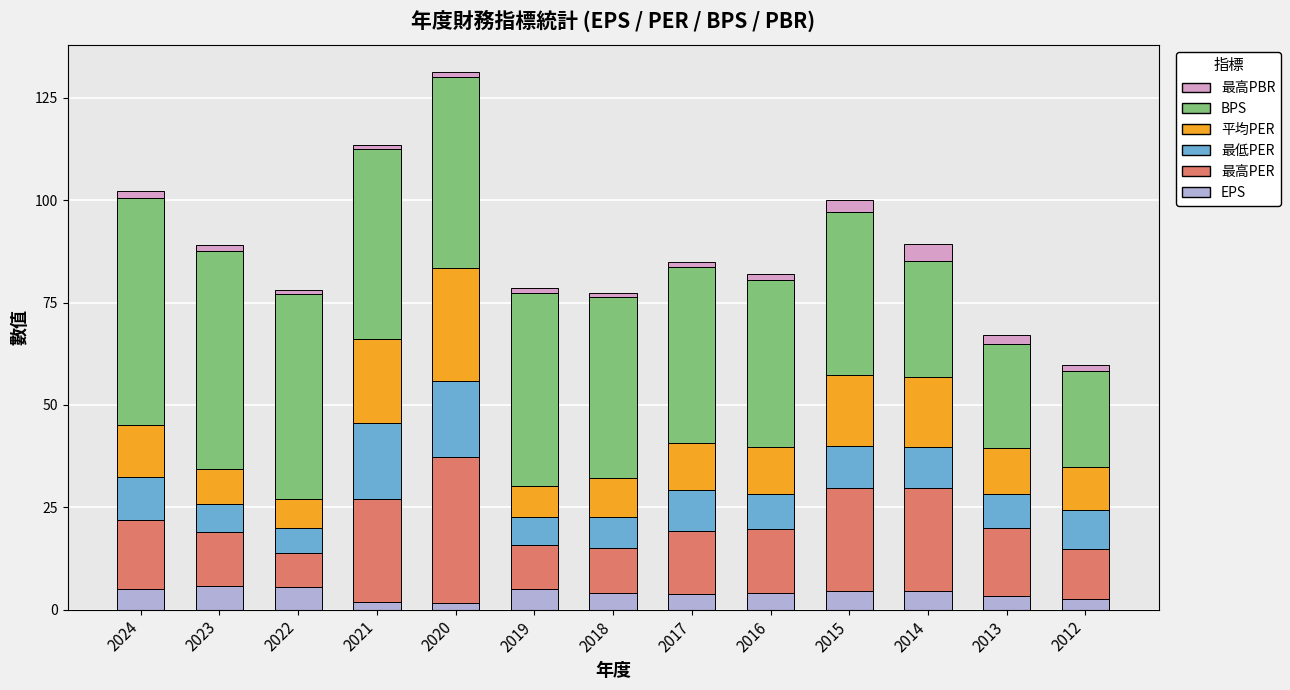

At which category is the sum across all series the highest?

2020